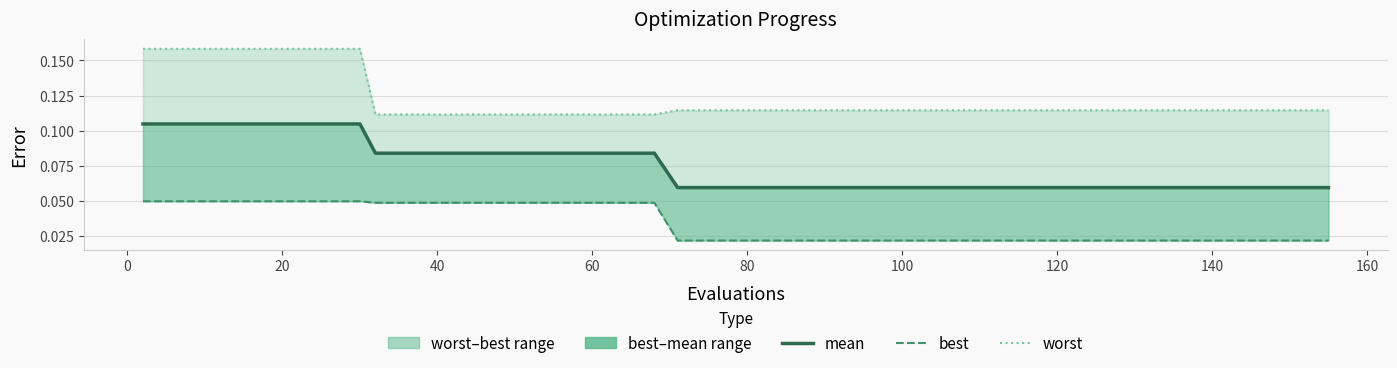

Is the value of worst at 80 greater than the value of best at 160?

Yes